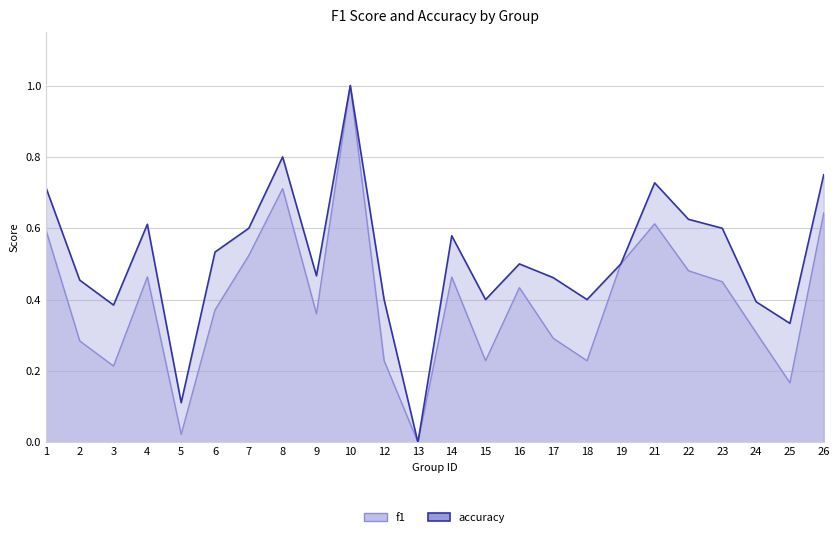

At how many categories does at least one series exceed 0?

23